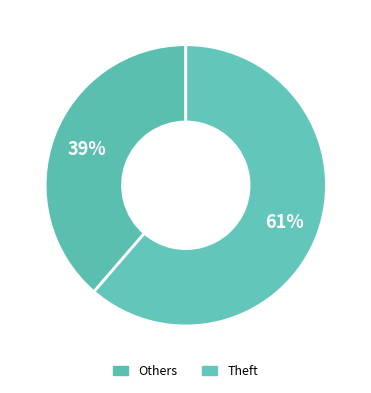

How many slices are in this pie chart?

2